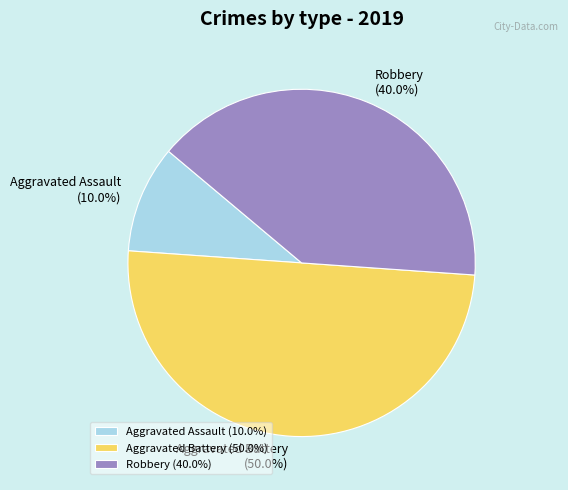

Which has a higher value, Aggravated Battery or Aggravated Assault?

Aggravated Battery